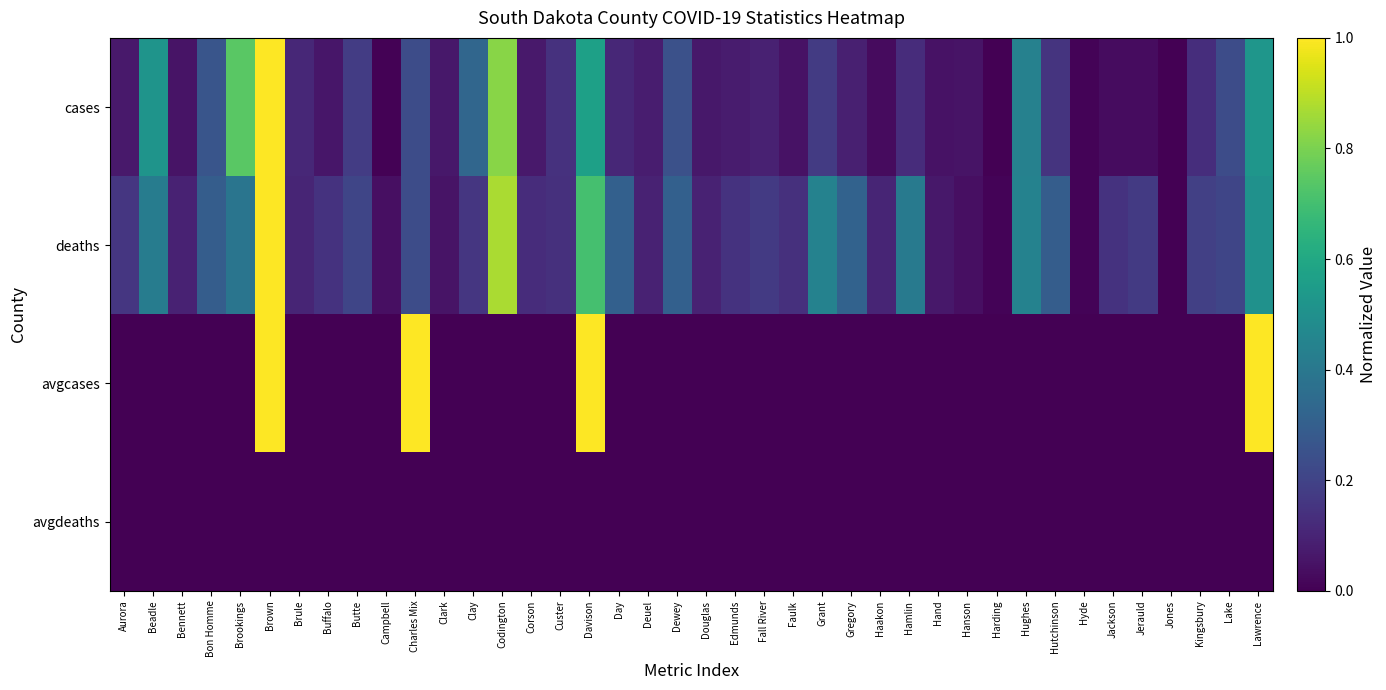

Which label corresponds to the smallest value in the chart?

Jones